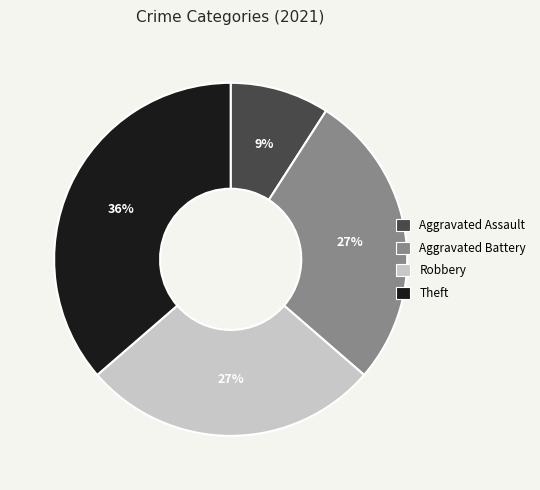

Do Robbery and Theft together represent more than half of the pie?

Yes